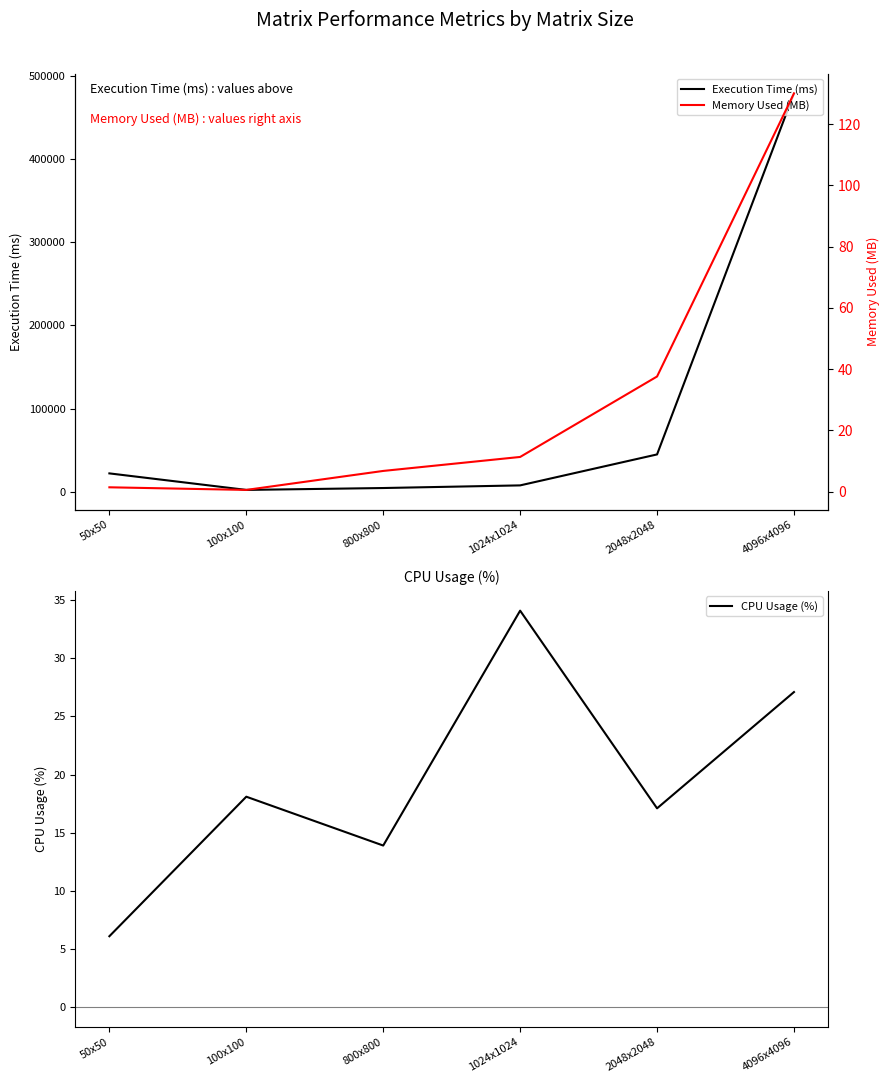

What is the value of the Memory Used (MB) point at the 2nd from the left?

0.6